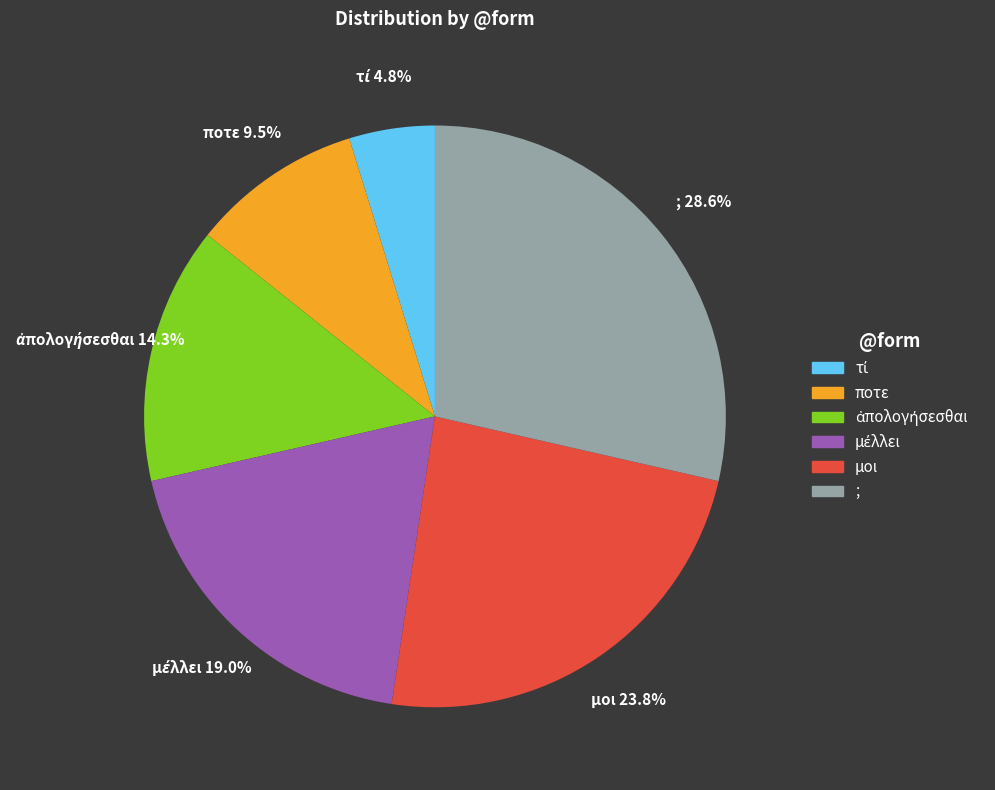

Does any single category account for the majority?

No